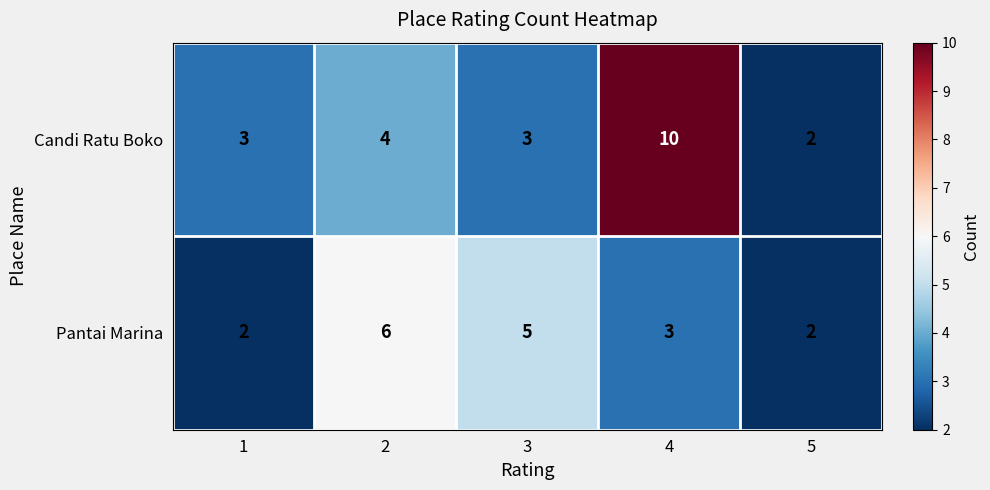

What is the sum of the Pantai Marina values at 5 and 1?

4